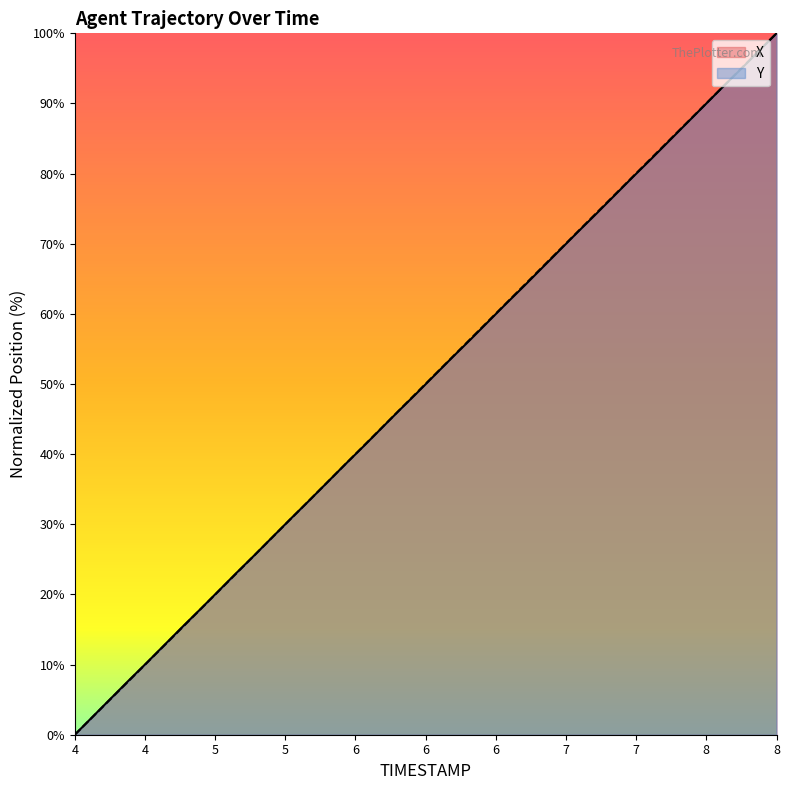

How many positive values does the Y series have?

39